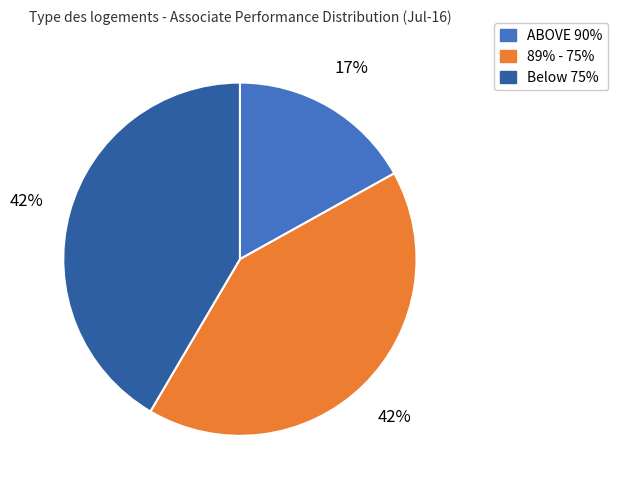

Which slice is the smallest?

ABOVE 90%